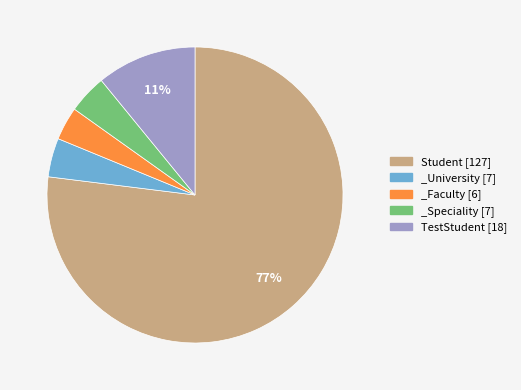

To the nearest percent, what is the combined percentage of TestStudent [18] and _Faculty [6]?

15%